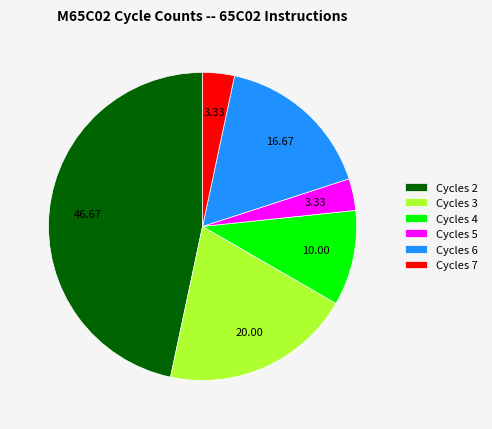

Combined, do Cycles 3 and Cycles 5 account for over 50%?

No